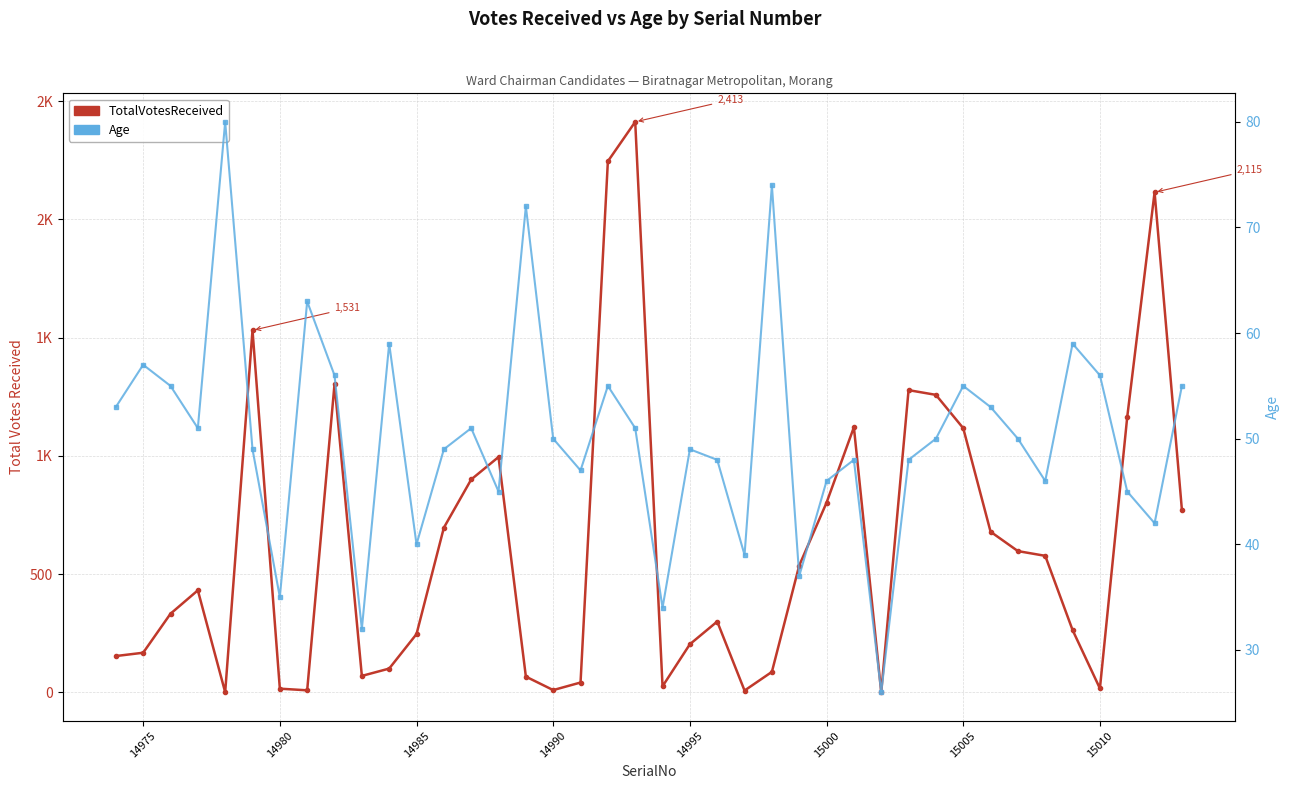

List the series in order of their overall mean, highest first.

TotalVotesReceived, Age